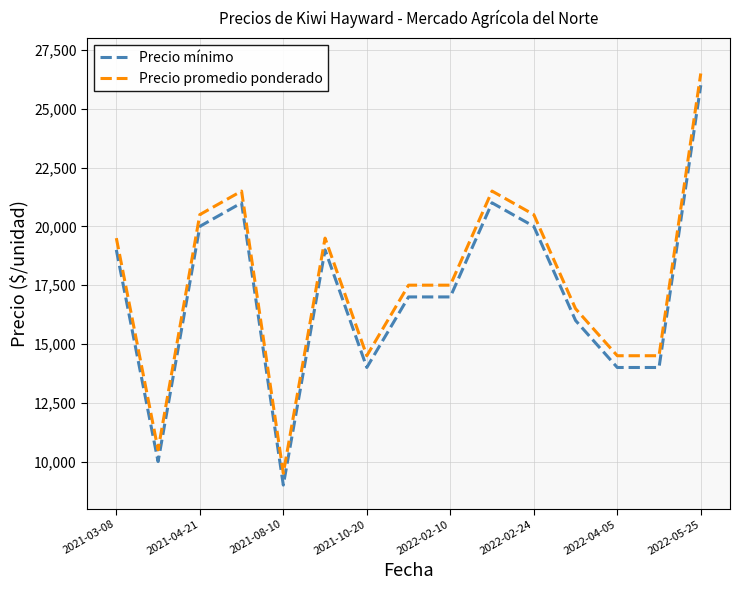

True or false: Precio promedio ponderado and Precio mínimo intersect in this chart.

False